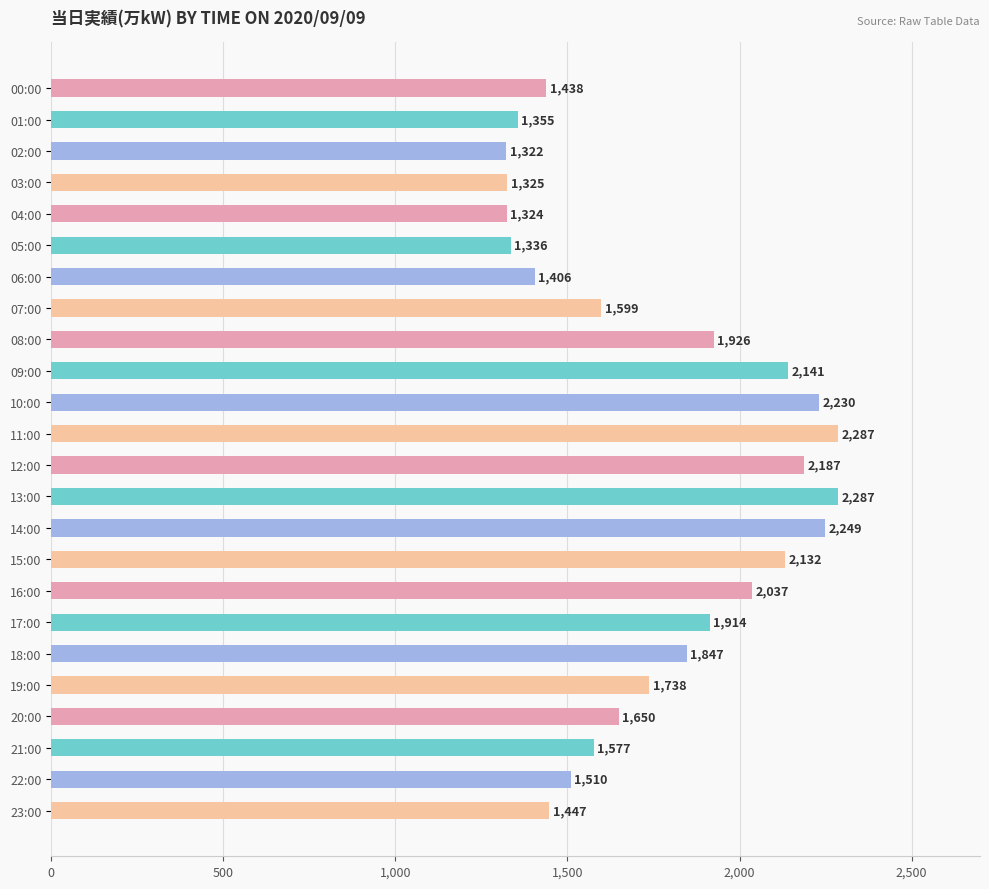

True or false: the data shows 1883 at 00:00.

False